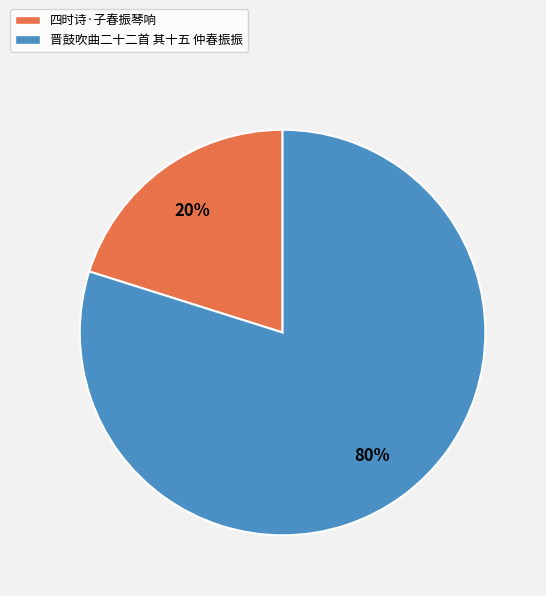

Rank the categories by value from highest to lowest.

晋鼓吹曲二十二首 其十五 仲春振振, 四时诗·子春振琴响